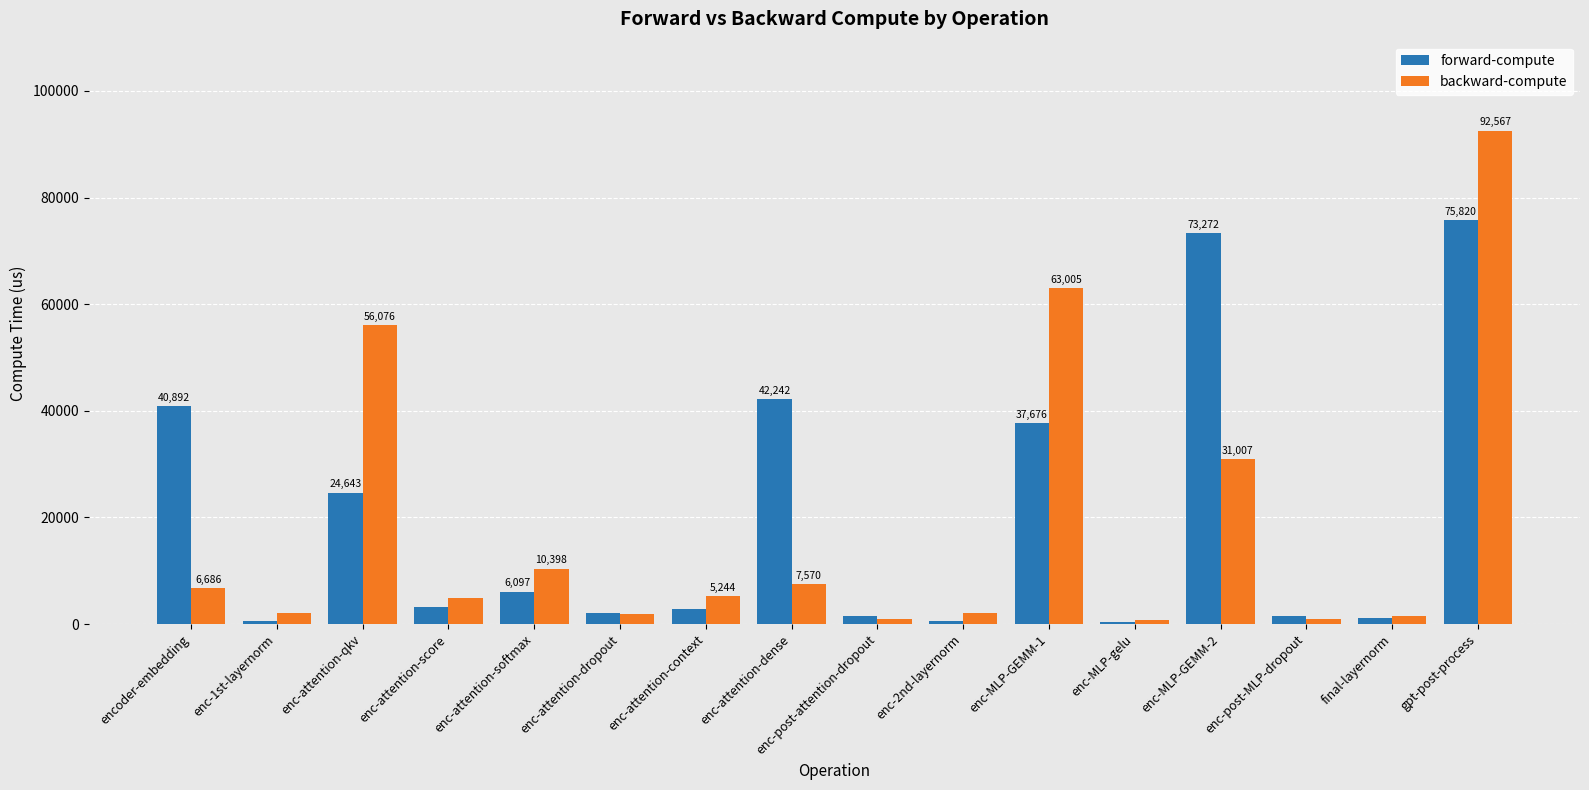

What is the approximate value of forward-compute at enc-1st-layernorm?

633.7